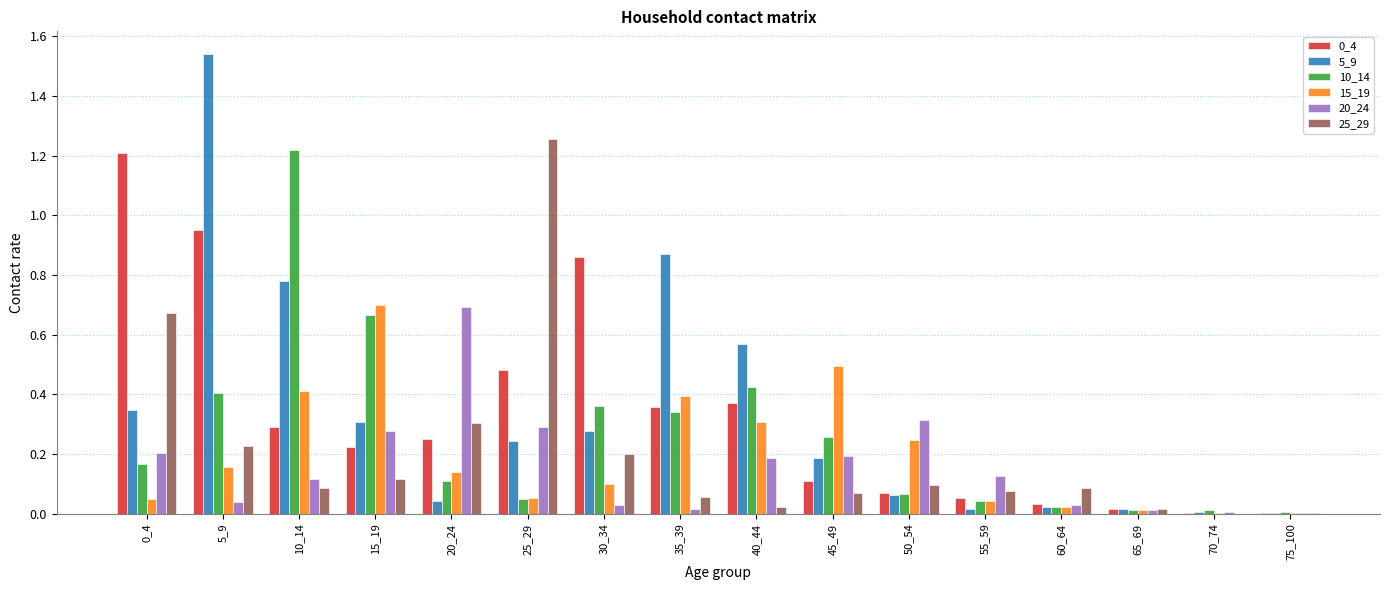

At which category does the chart reach its peak across all series?

5_9